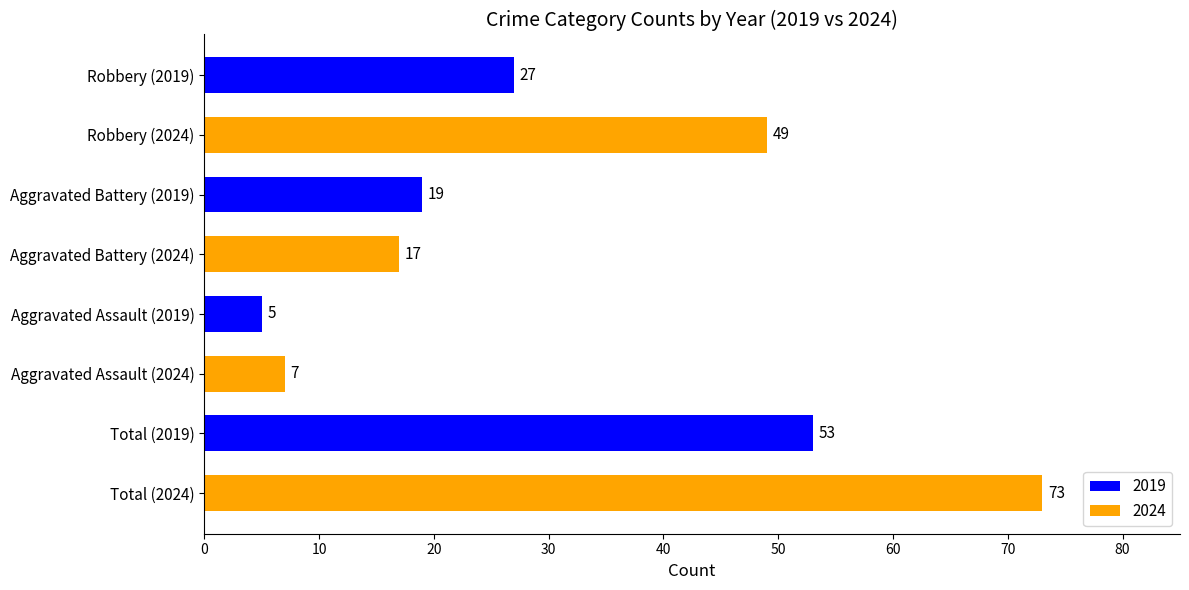

True or false: the data shows 7 at Aggravated Assault (2024).

True